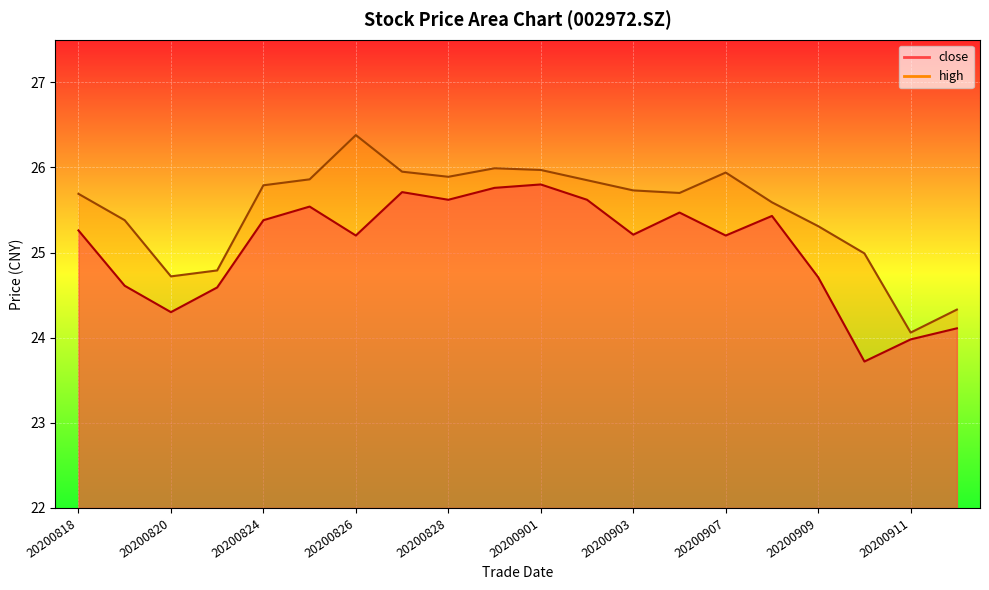

List the series in order of their peak value, highest first.

high, close